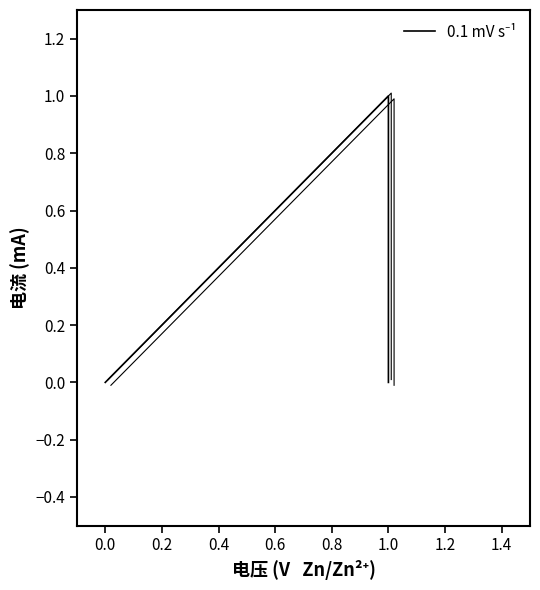

Count the number of categories in the chart.

5